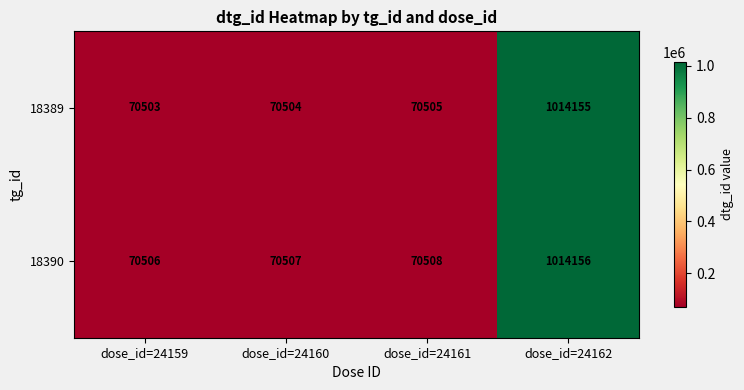

List the series in order of their peak value, lowest first.

18389, 18390